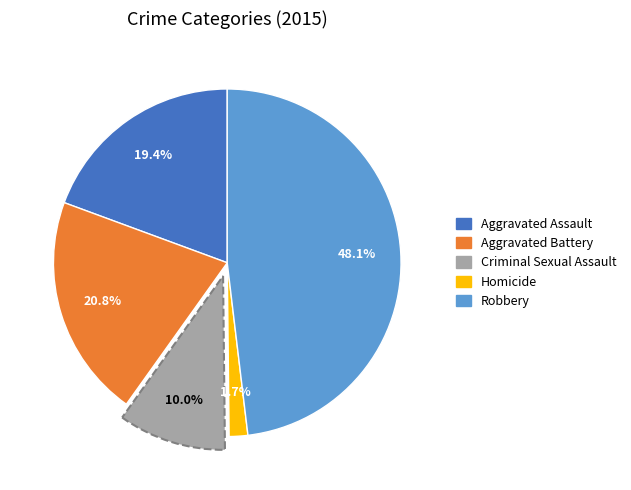

Count the number of slices in the pie.

5